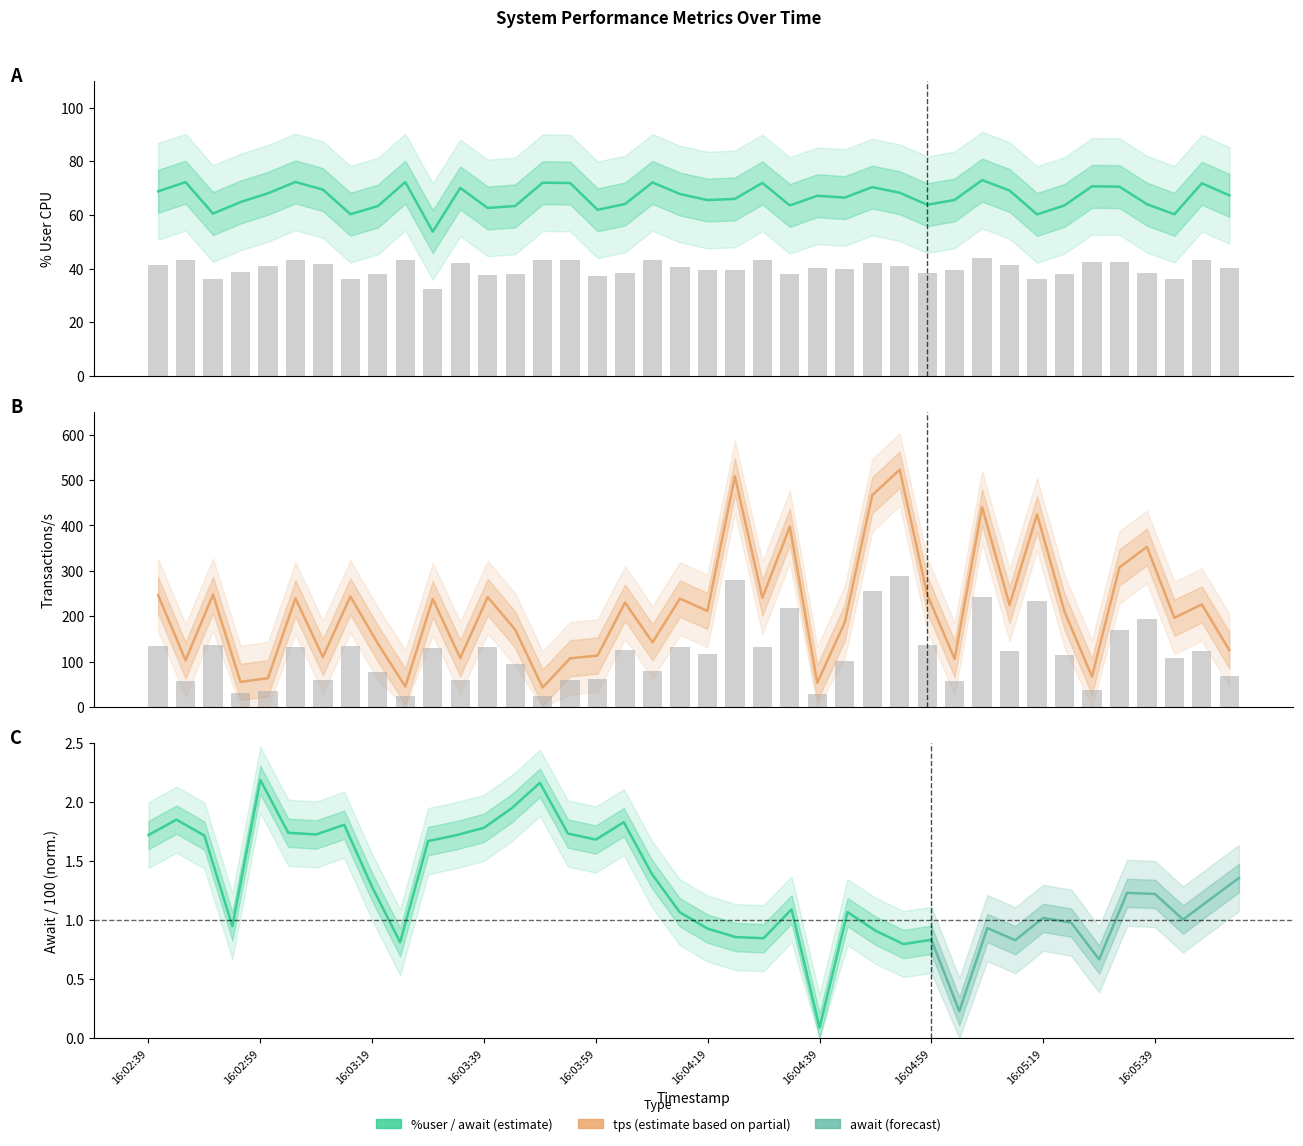

What is the lowest value of the tps series?

43.0